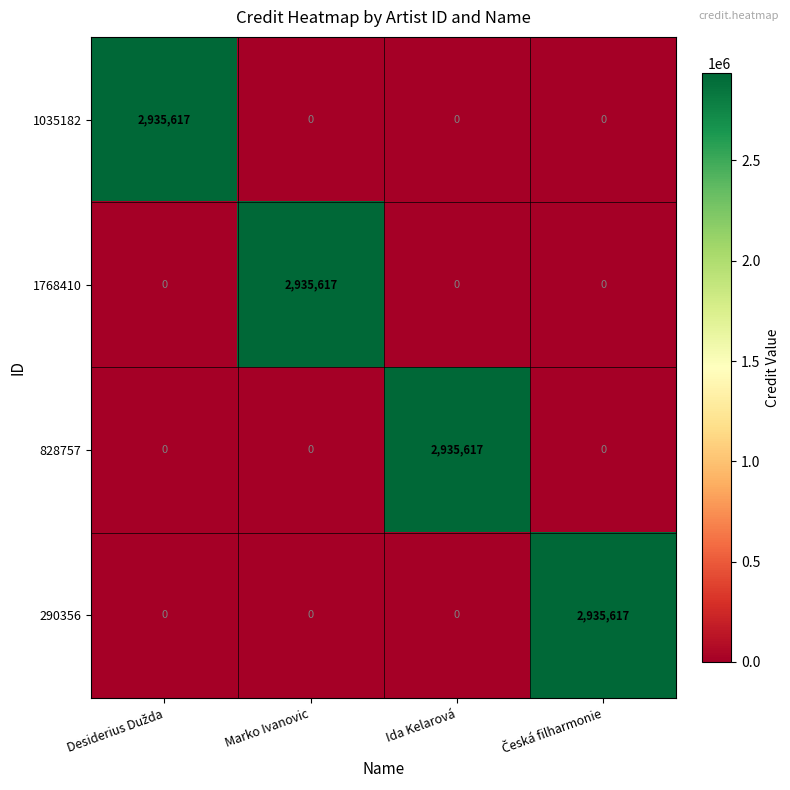

What is the total value across all series at Marko Ivanovic?

2935617